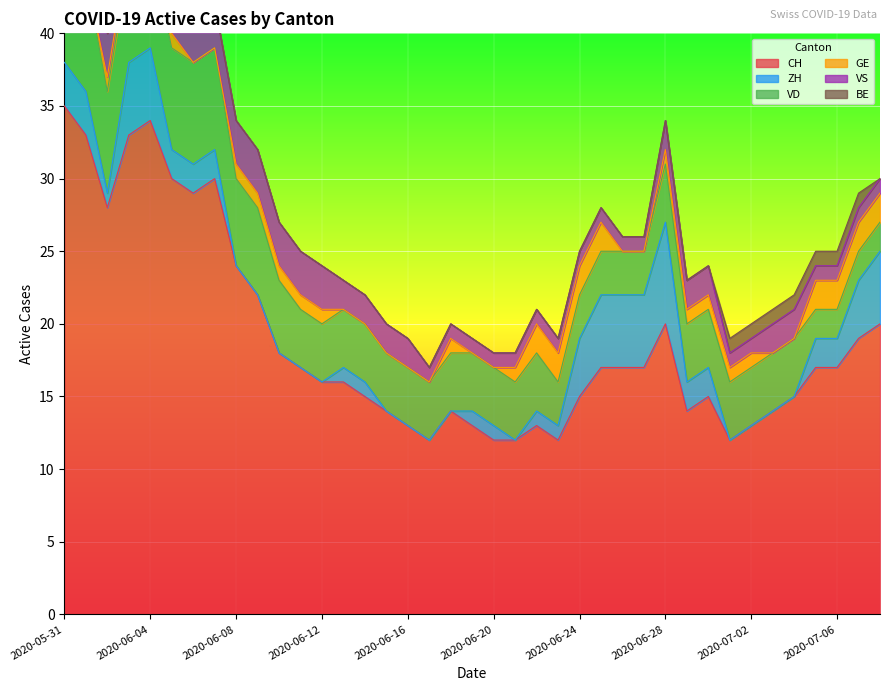

True or false: CH and VS intersect in this chart.

False